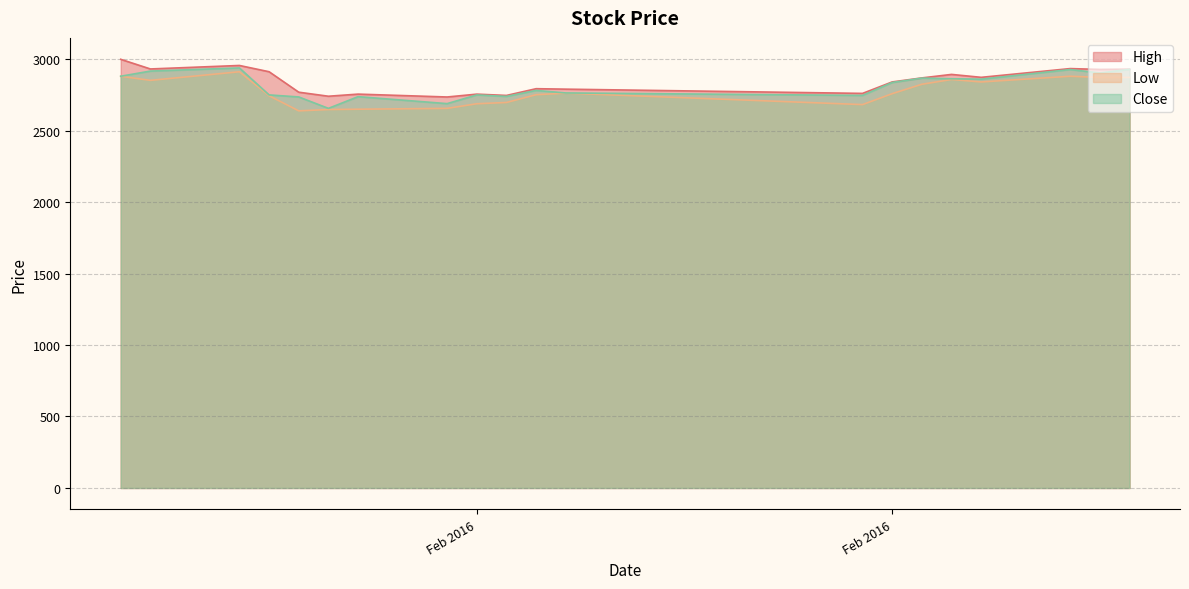

At which category is the sum across all series the highest?

2016-01-25